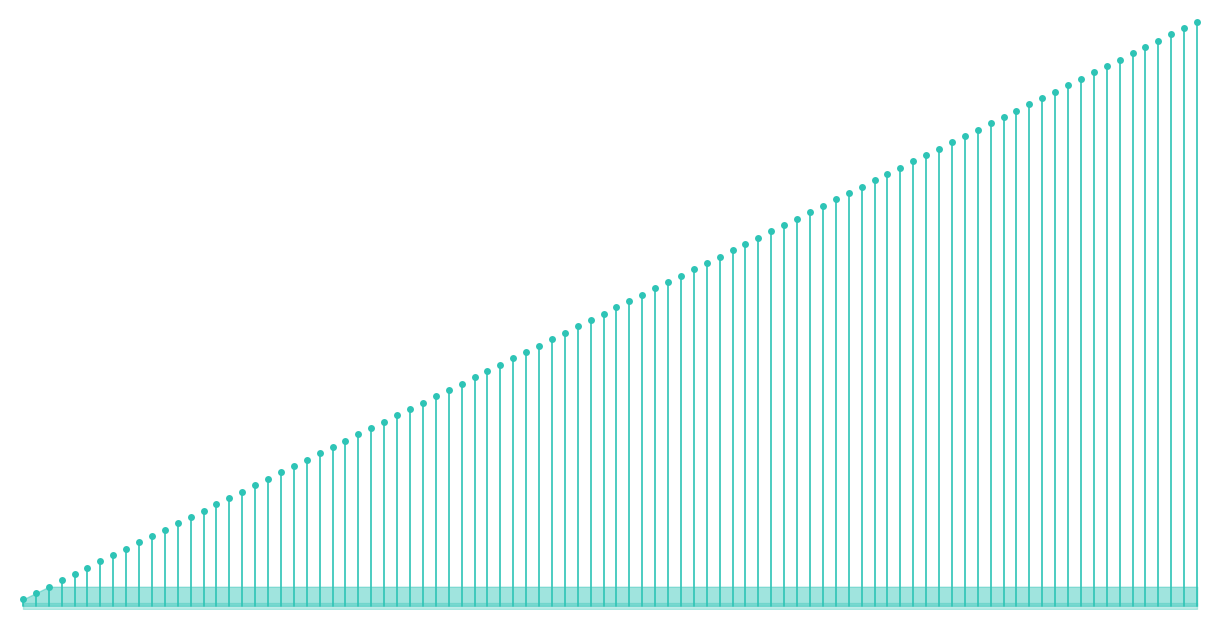

How many series are shown in this chart?

1